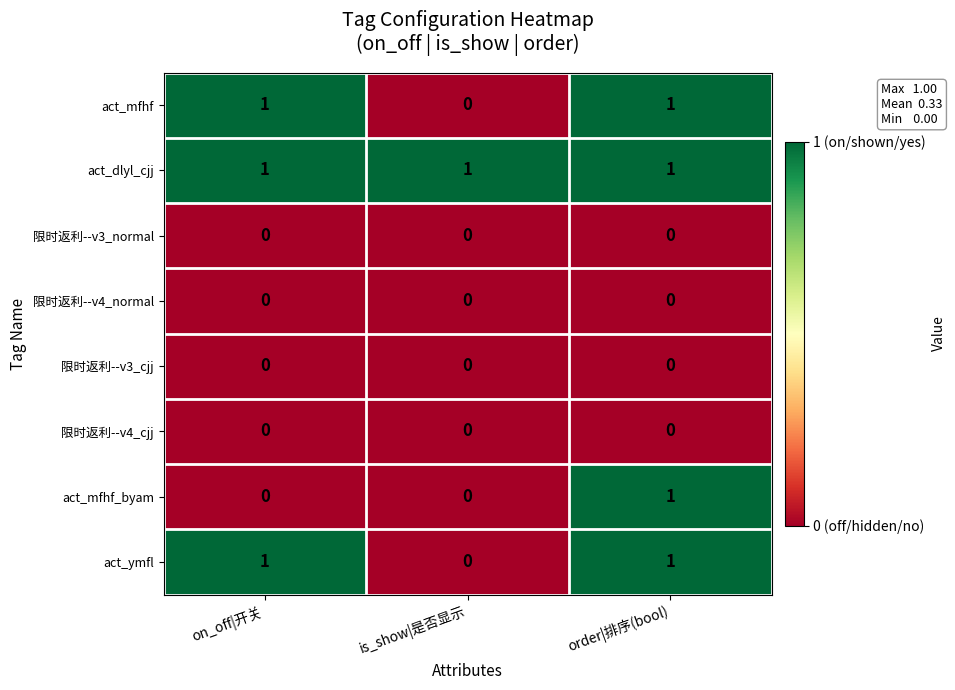

How many act_mfhf values are between 0 and 1?

3